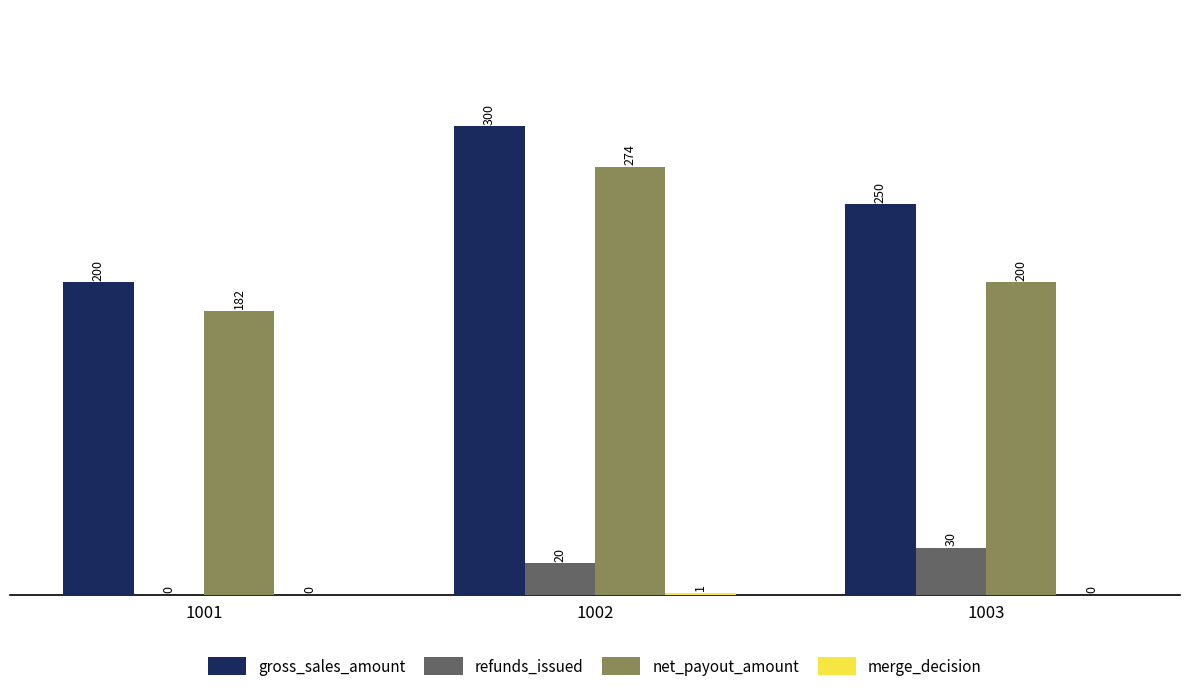

True or false: net_payout_amount has a value of 320 at 1001.

False